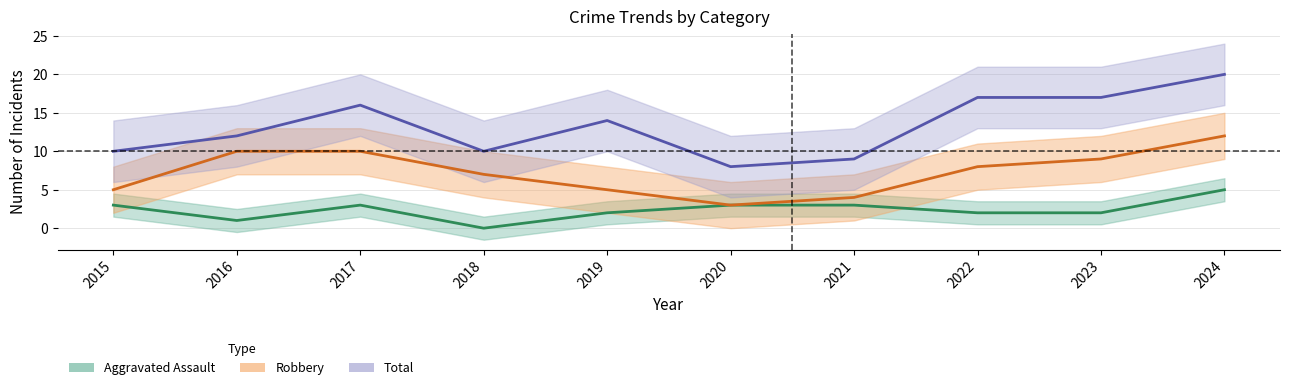

What is the approximate value of Total at 2015, to the nearest 10?

10